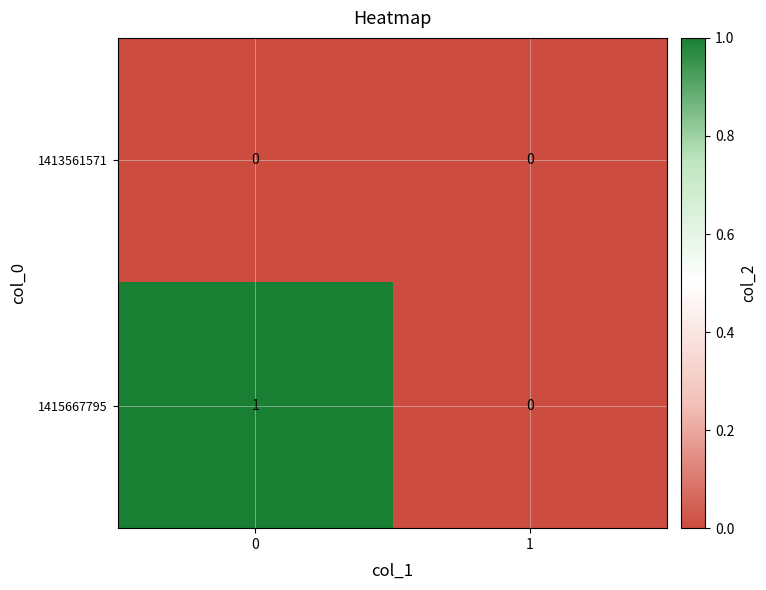

Which series has the largest total across all categories?

1415667795